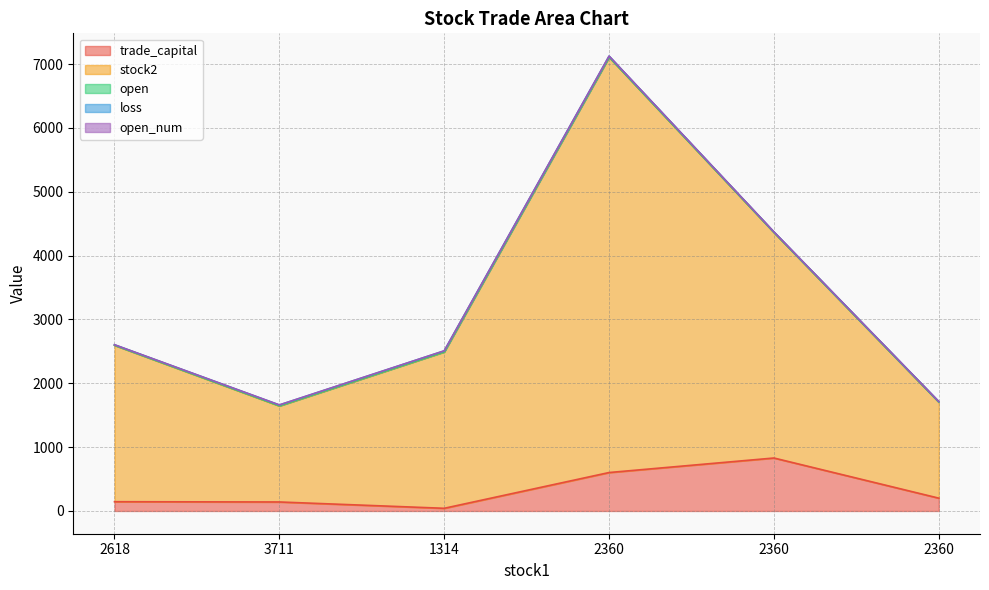

Between 3711 and 1314, which series saw the biggest shift?

stock2